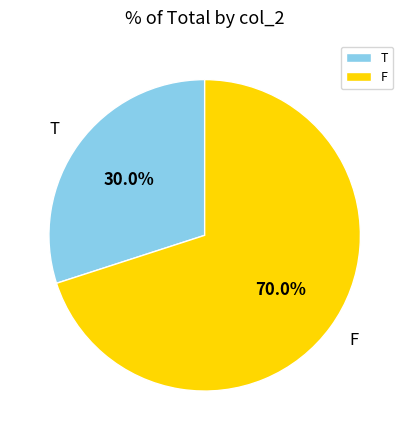

Count the number of slices in the pie.

2